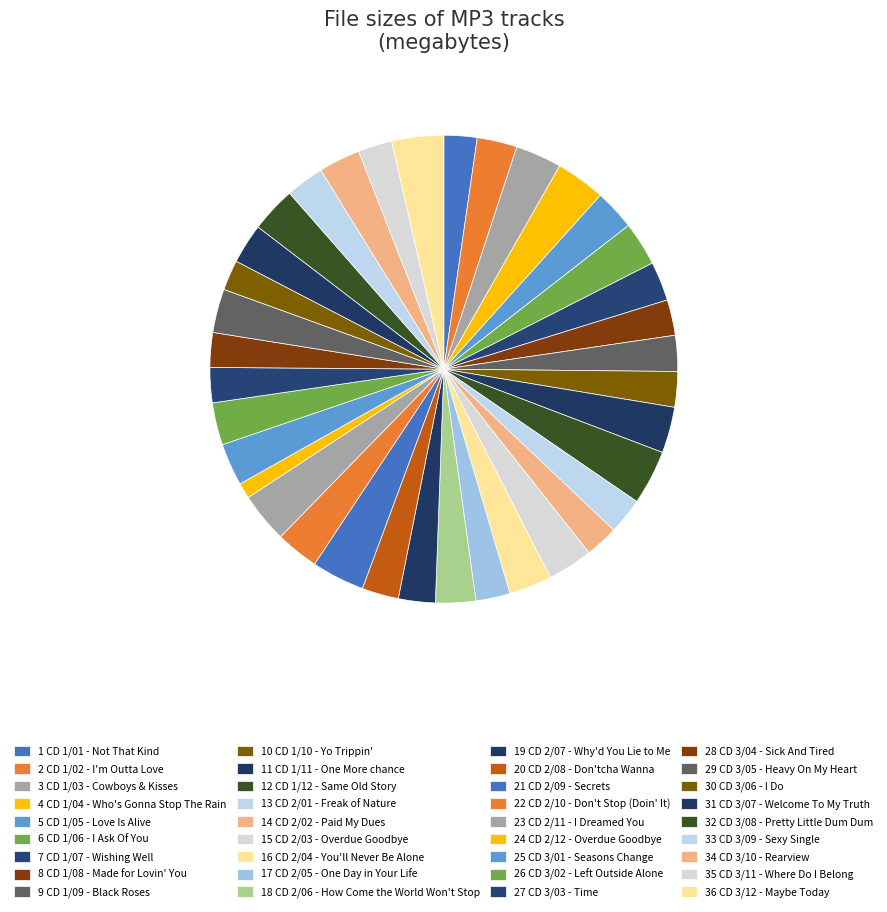

What is the largest slice in the pie chart?

CD 1/12 - Same Old Story.mp3